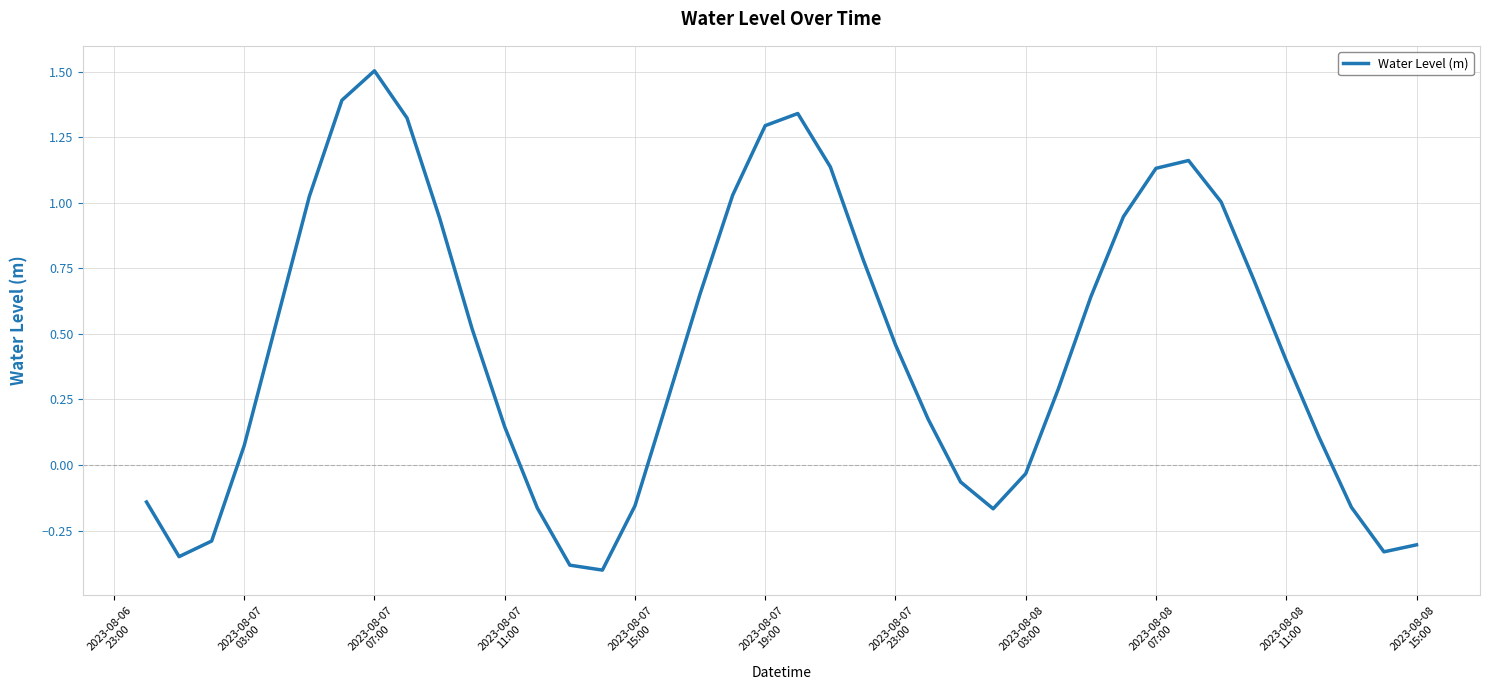

How many values are above zero?

27